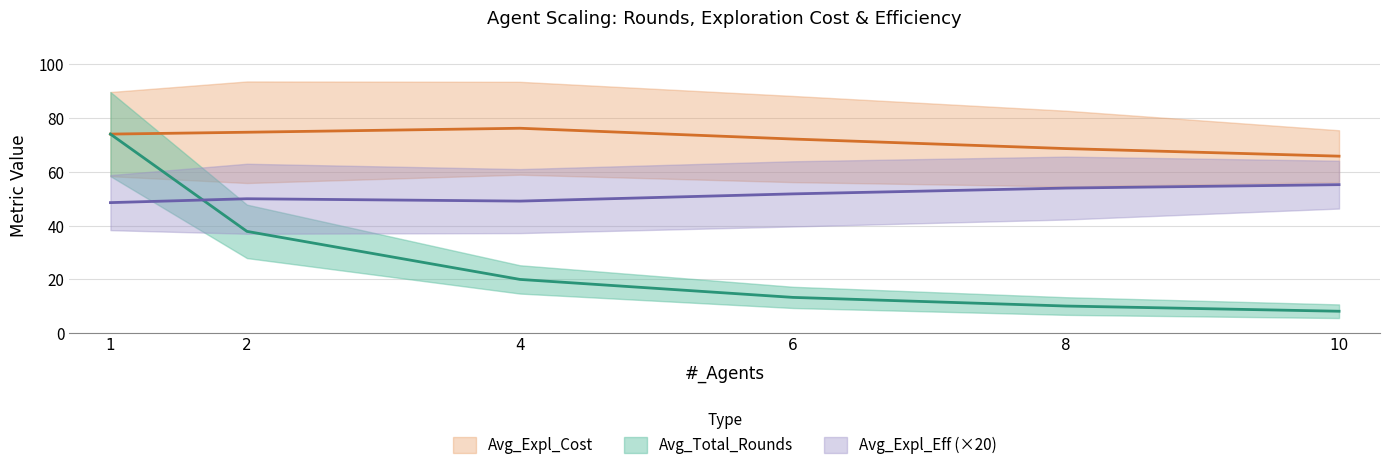

What is the difference between the Avg_Expl_Cost_low values at 6 and 8?

1.6